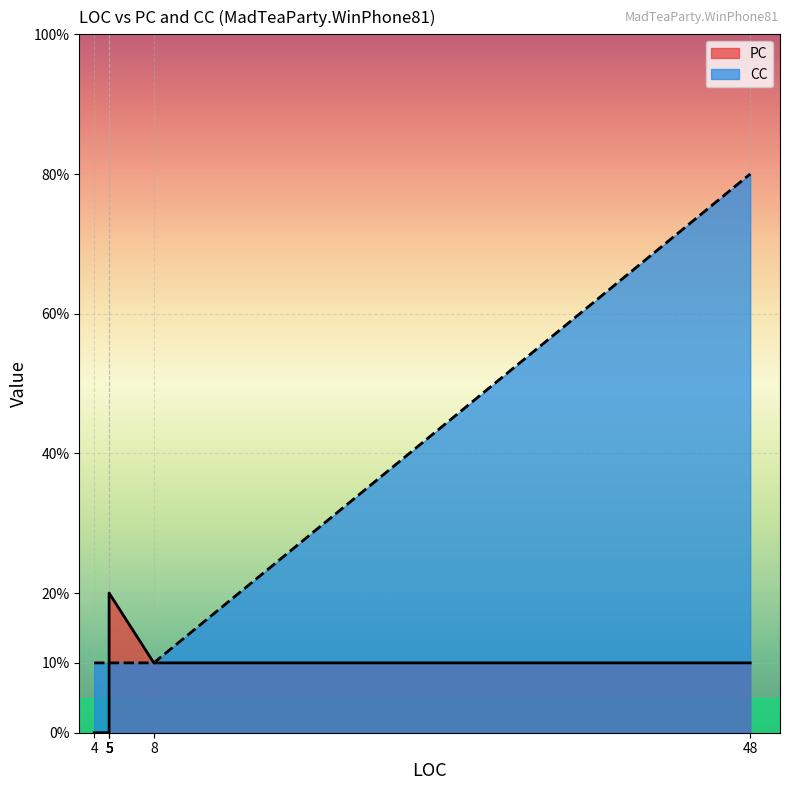

True or false: PC and CC intersect in this chart.

True